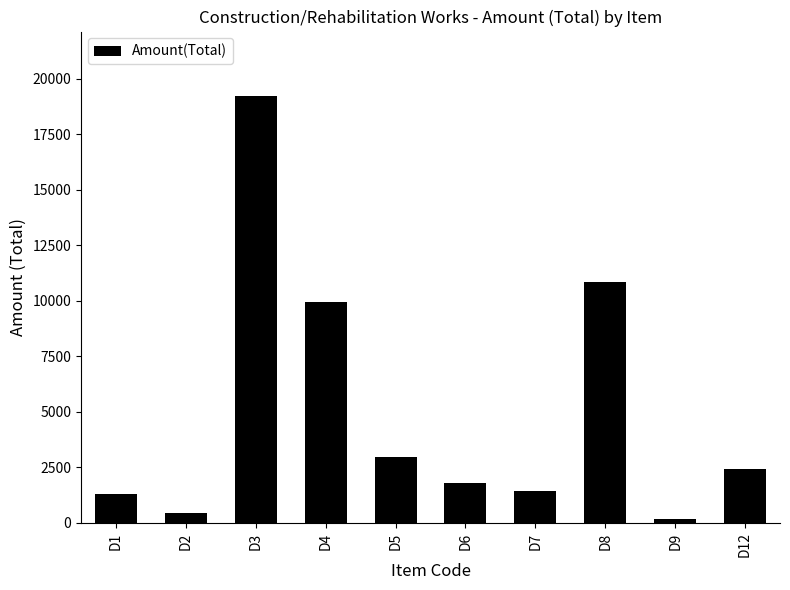

Are the bars horizontal?

No